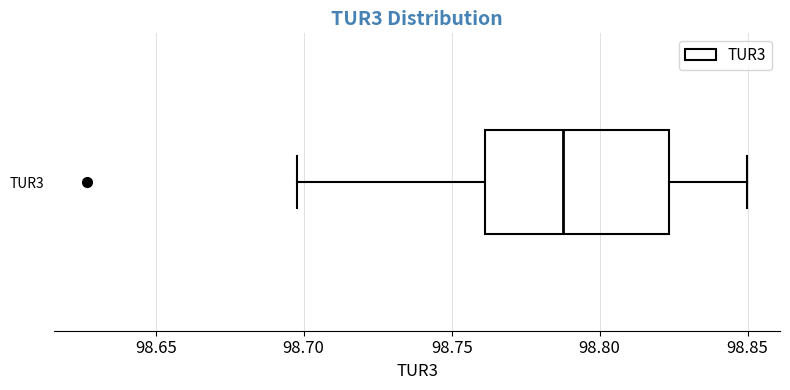

Transcribe this box plot: give where the median line is, the range the box spans, and where the two whiskers end, as read against the x-axis. The values are not printed on the chart, so give them approximately, as read against the axis.

median 98.790, box 98.760 to 98.825, whiskers 98.700 to 98.850